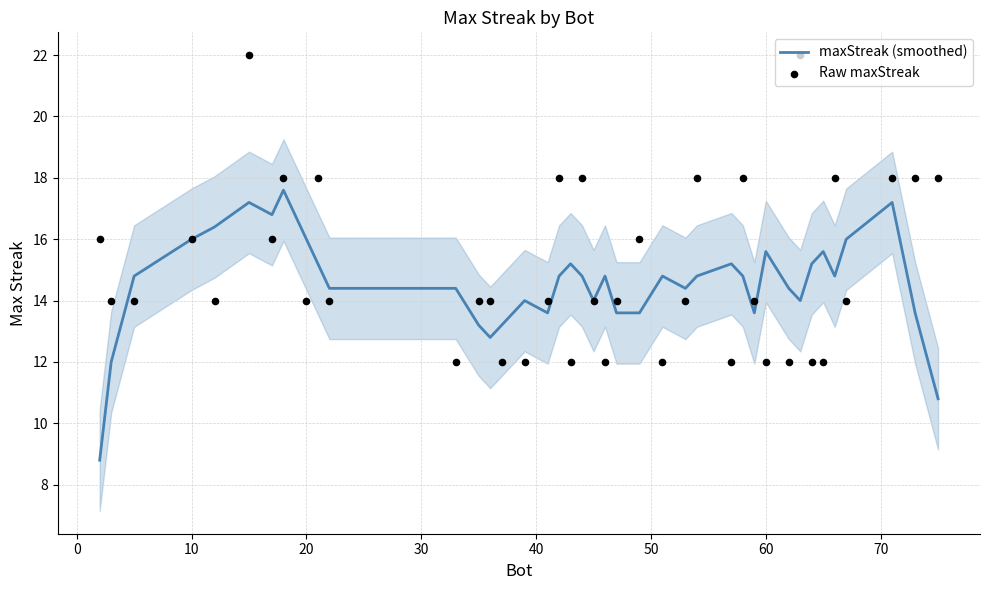

Is the value of maxStreak (smoothed) at 60 greater than the value of Raw maxStreak at 27?

Yes